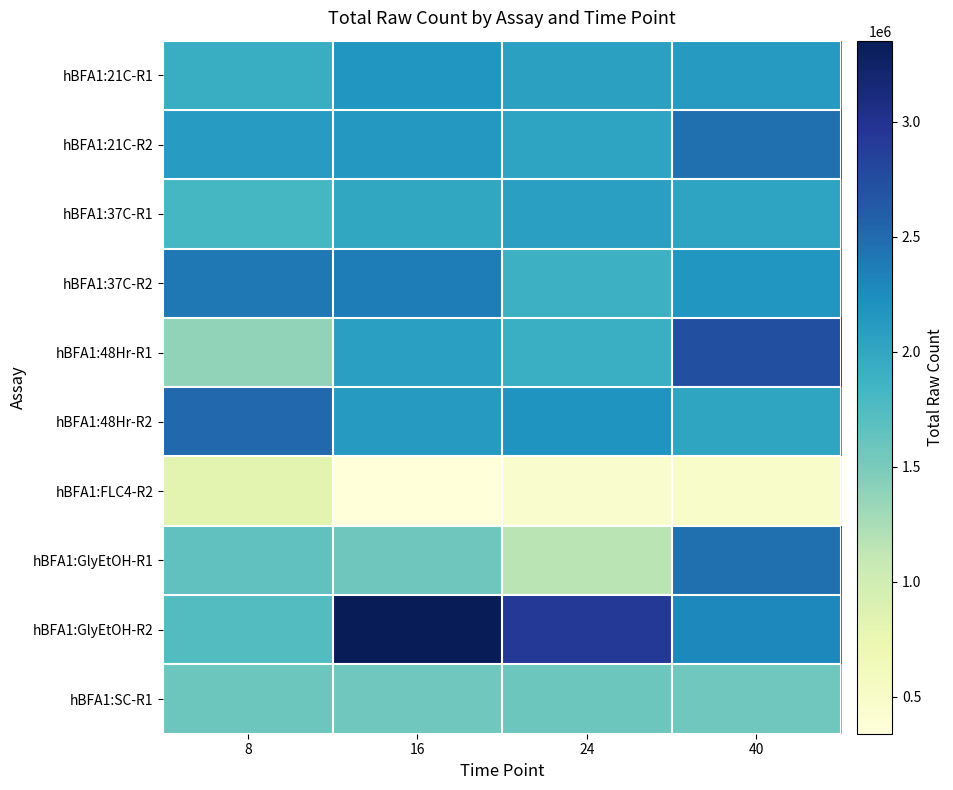

Which has a higher value, 40 or 16?

16